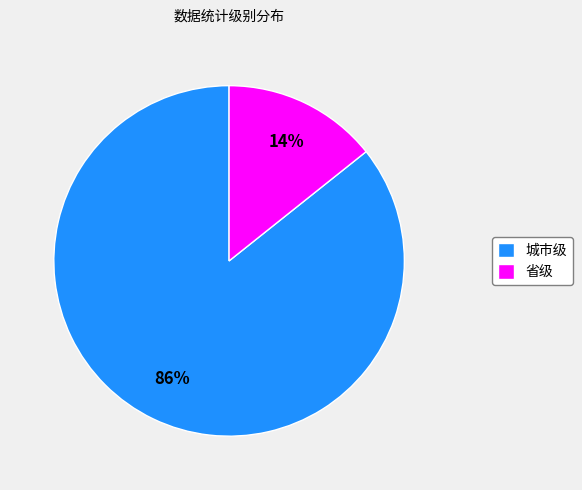

How many slices are in this pie chart?

2